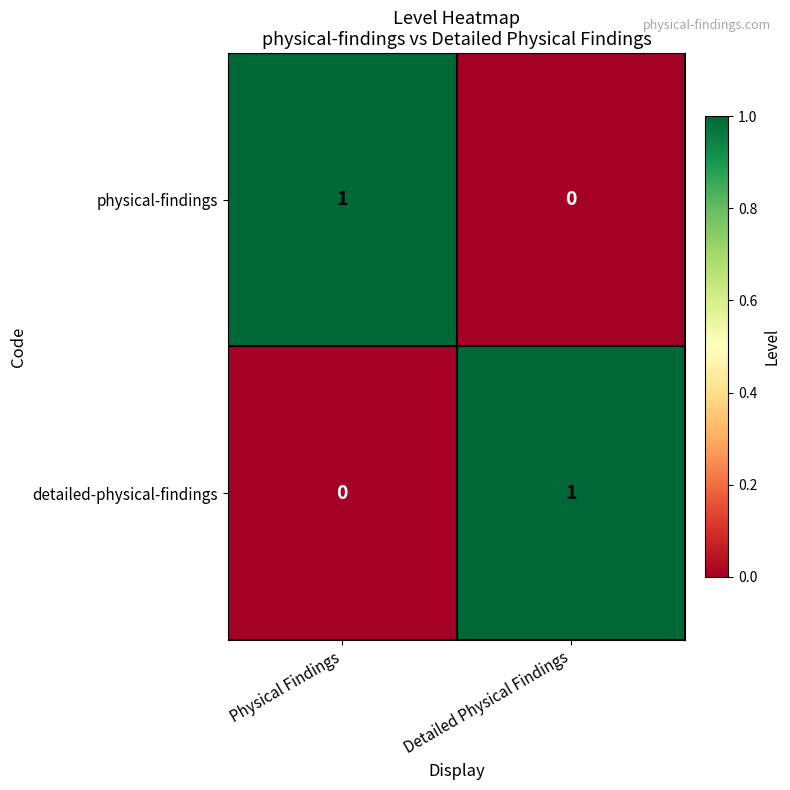

How many data points does each series have?

2